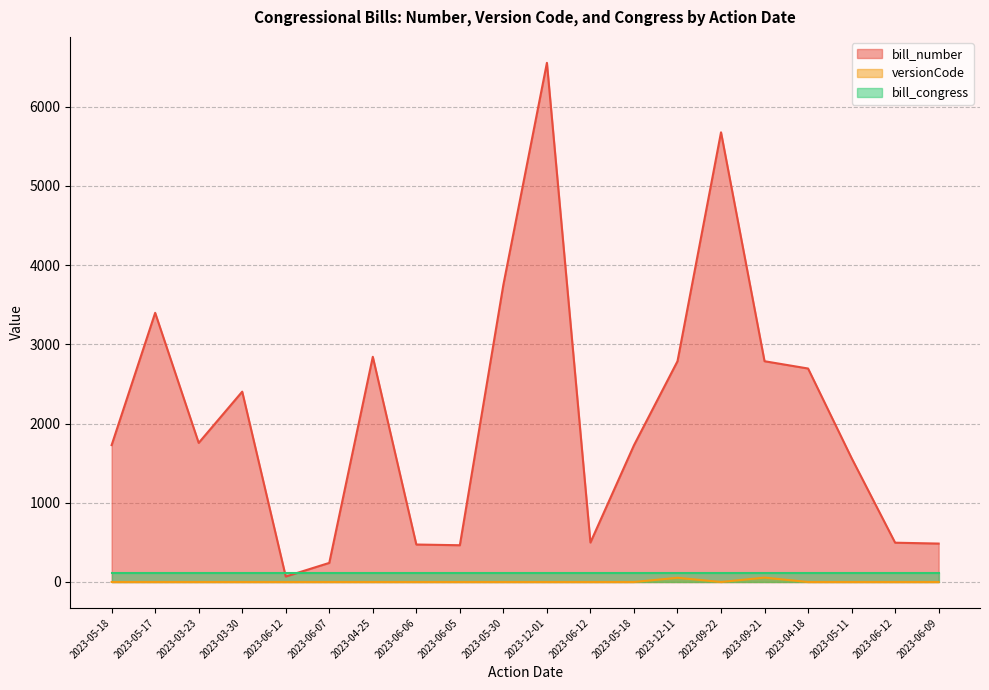

Which category has the lowest value in the versionCode series?

2023-05-18